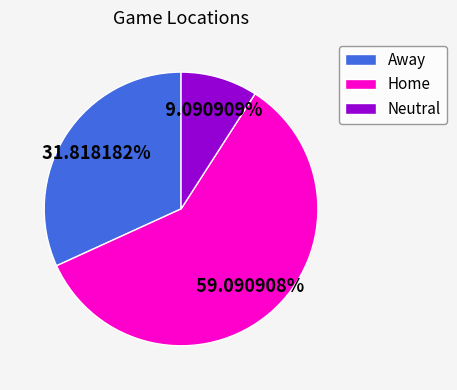

Which slice is the largest?

Home